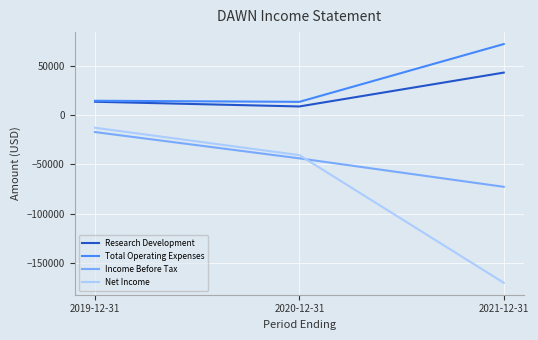

Which category has the lowest value across all series?

2021-12-31